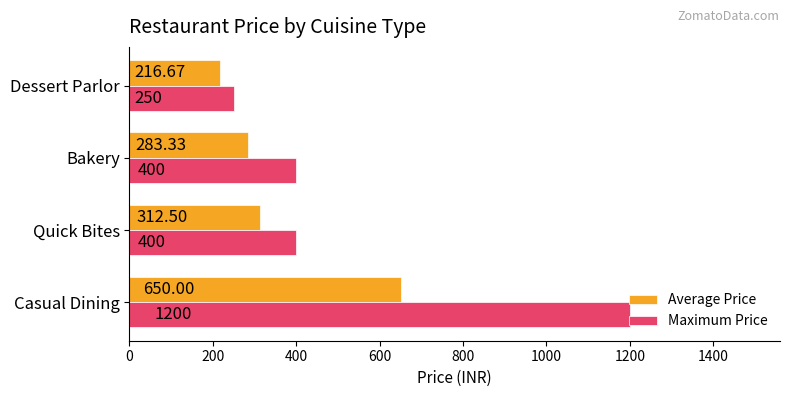

At which label is Average Price closest to 433?

Quick Bites